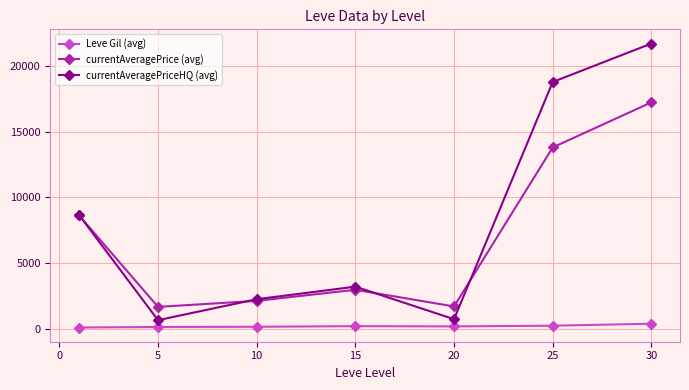

Rank the series by their maximum value, from lowest to highest.

Leve Gil (avg), currentAveragePrice (avg), currentAveragePriceHQ (avg)